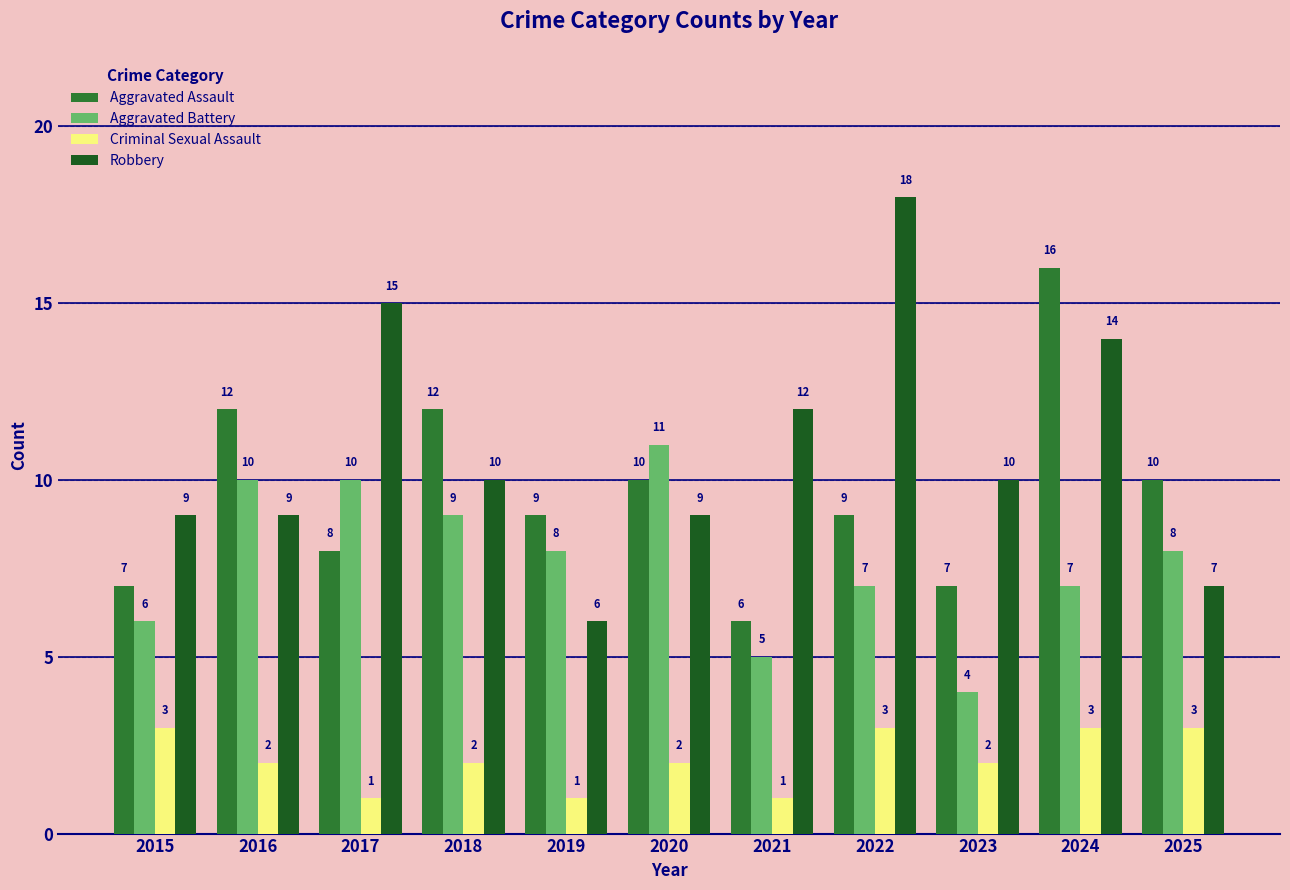

What is the spread (max minus min) of values at 2016?

10